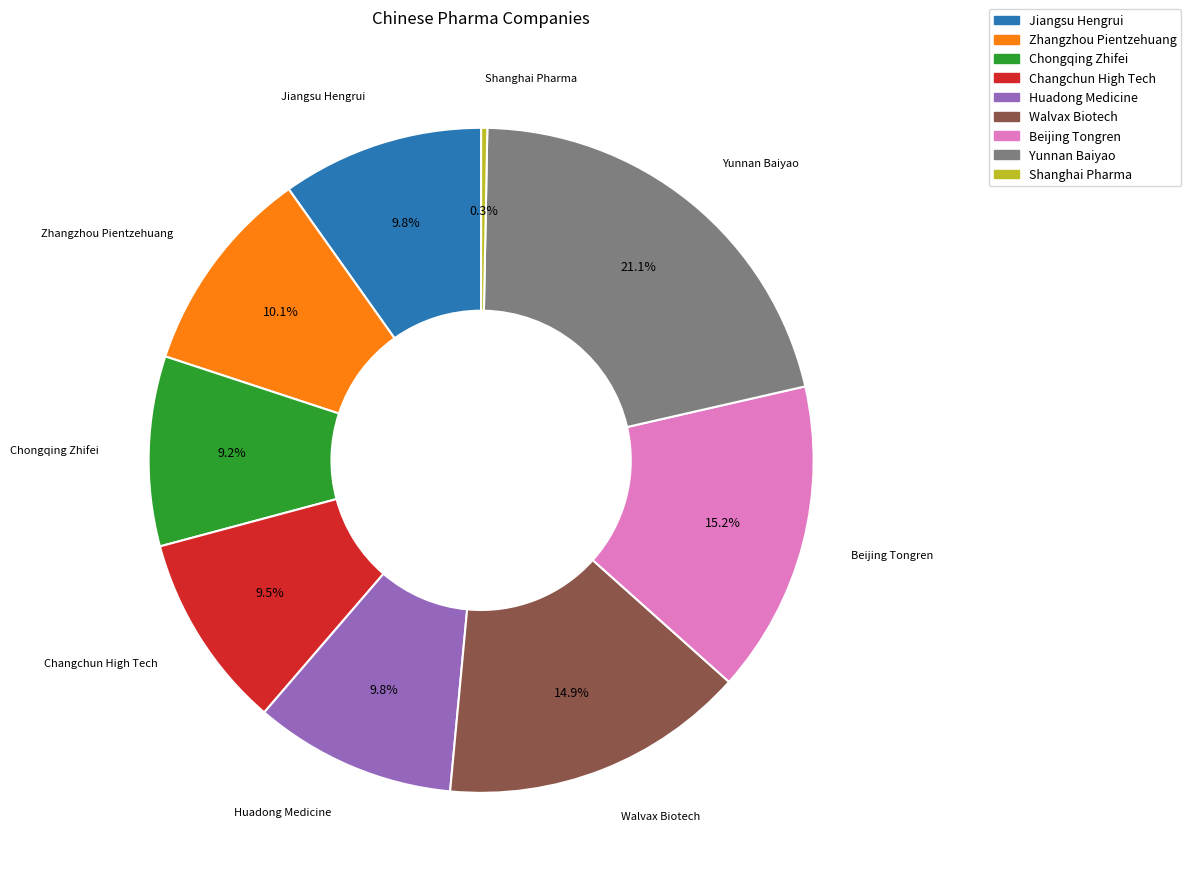

To the nearest percent, what portion does Yunnan Baiyao represent?

21%